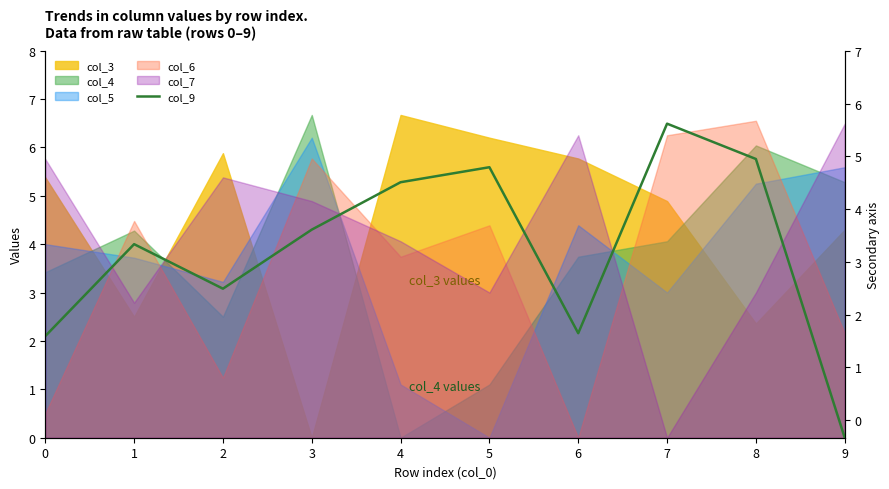

How many positive values are there?

9